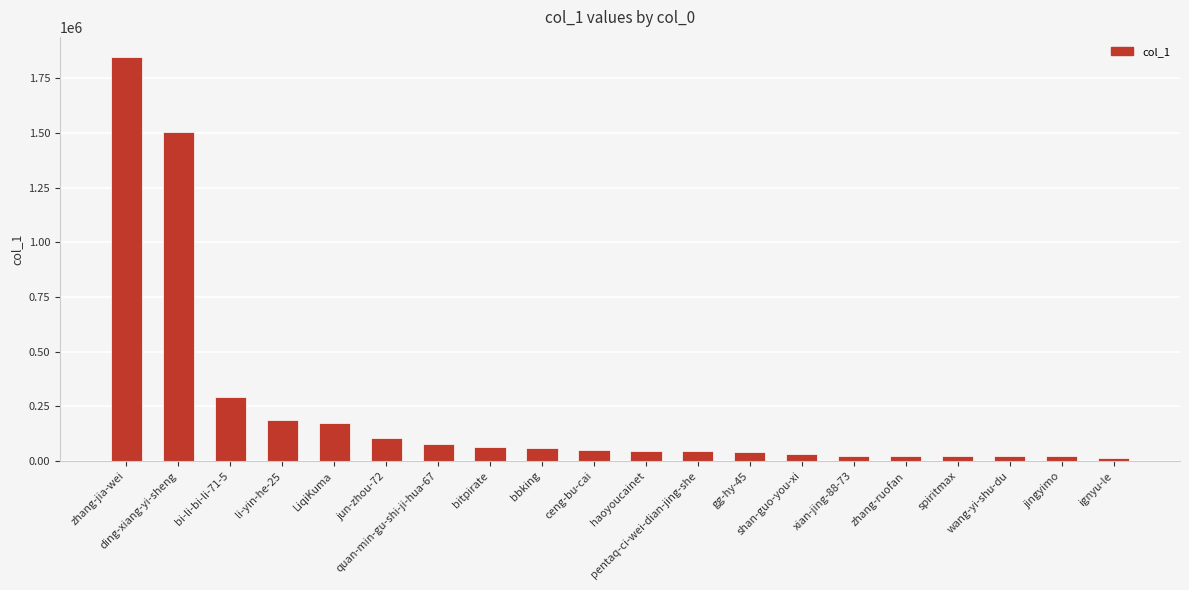

What is the change in value from bi-li-bi-li-71-5 to wang-yi-shu-du?

-267430